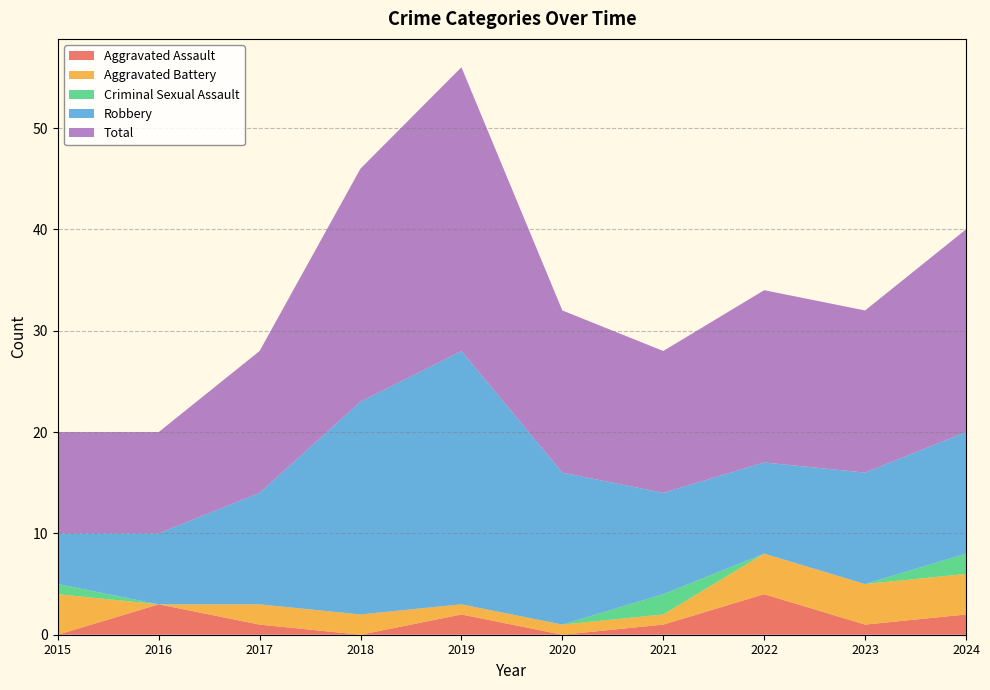

Reading left to right, what are all the values shown in this chart?

Aggravated Assault: 2015=0	2016=3	2017=1	2018=0	2019=2	2020=0	2021=1	2022=4	2023=1	2024=2
Aggravated Battery: 2015=4	2016=0	2017=2	2018=2	2019=1	2020=1	2021=1	2022=4	2023=4	2024=4
Criminal Sexual Assault: 2015=1	2016=0	2017=0	2018=0	2019=0	2020=0	2021=2	2022=0	2023=0	2024=2
Robbery: 2015=5	2016=7	2017=11	2018=21	2019=25	2020=15	2021=10	2022=9	2023=11	2024=12
Total: 2015=10	2016=10	2017=14	2018=23	2019=28	2020=16	2021=14	2022=17	2023=16	2024=20